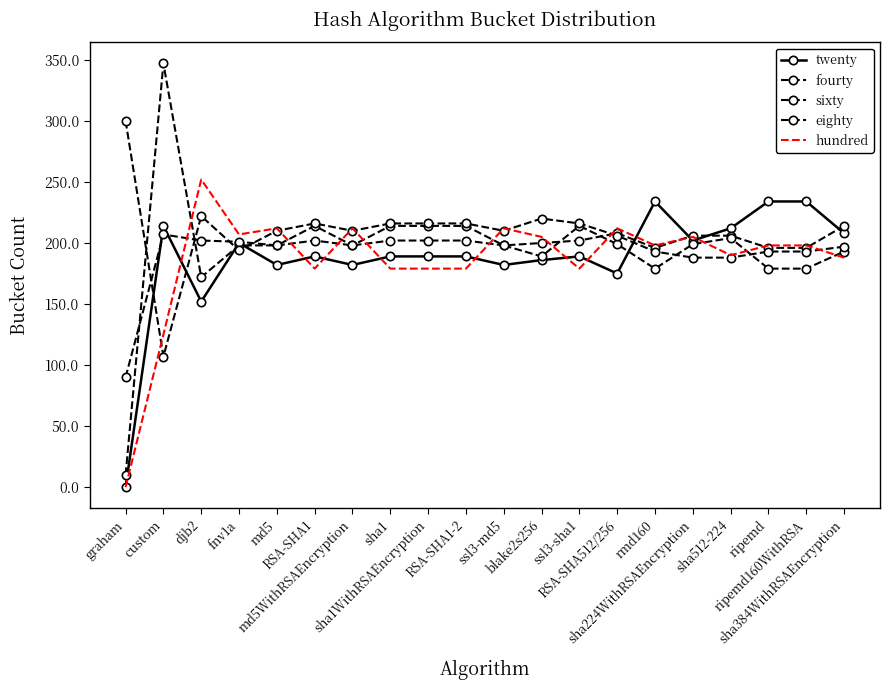

At which category does fourty reach its first local peak?

custom